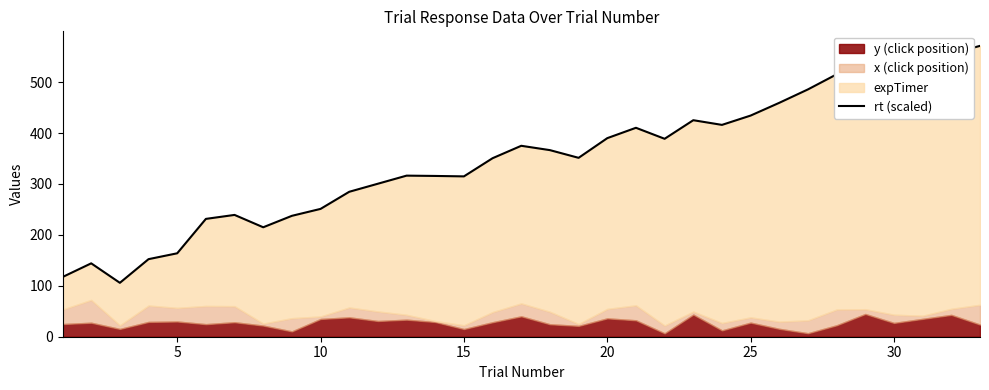

What is the value of the 14th point from the left?

315.8